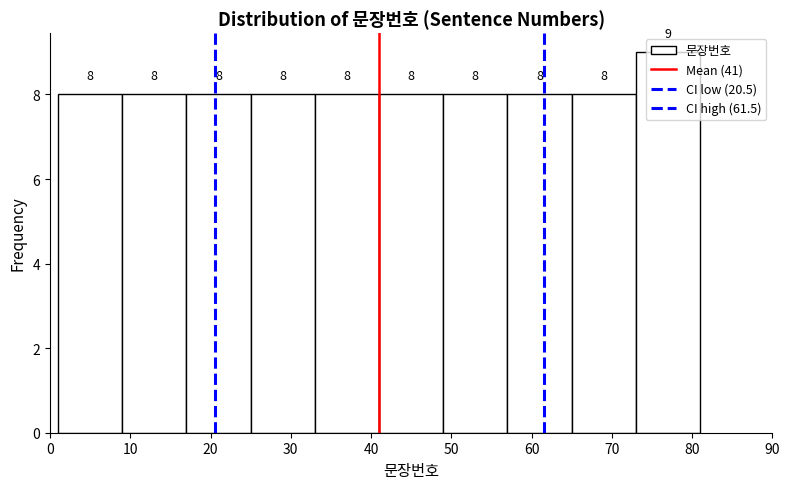

Reading left to right, list every bar in this chart as the range it spans on the x-axis followed by its height.

1 to 9: 8
9 to 17: 8
17 to 25: 8
25 to 33: 8
33 to 41: 8
41 to 49: 8
49 to 57: 8
57 to 65: 8
65 to 73: 8
73 to 81: 9